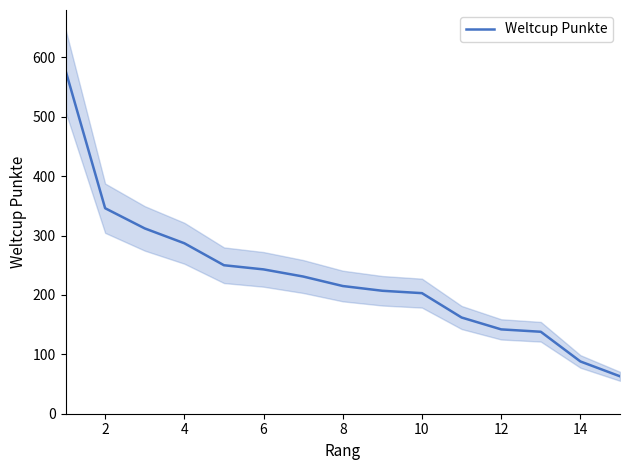

Is it true that Weltcup Punkte equals 88 at 14?

True